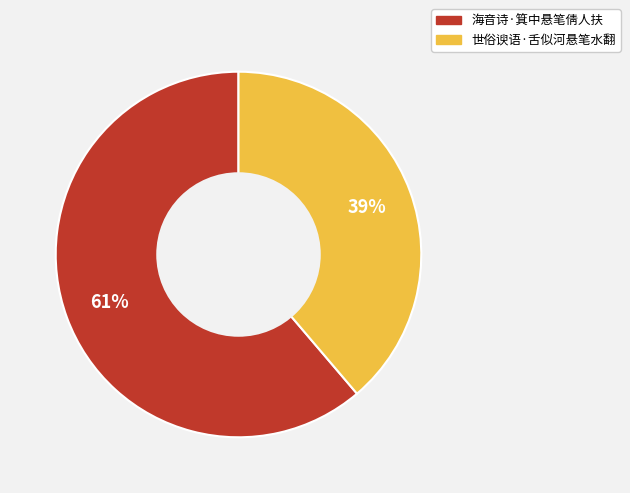

Rank the categories by value from highest to lowest.

海音诗·箕中悬笔倩人扶, 世俗谀语·舌似河悬笔水翻